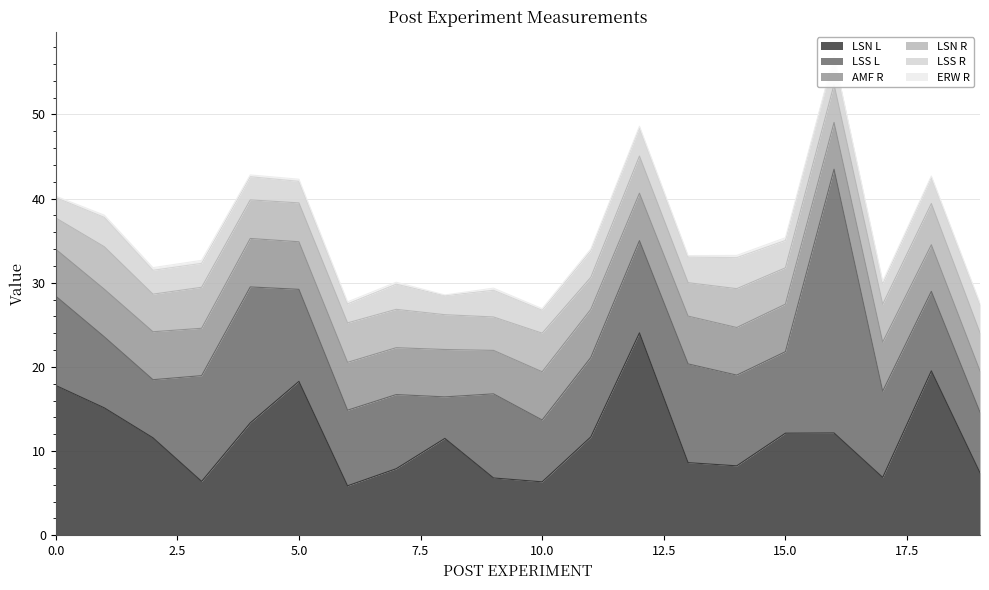

Reading left to right, extract all data points from this chart.

LSN R: 0=3.7	1=5.0	2=4.5	3=4.9	4=4.6	5=4.6	6=4.7	7=4.6	8=4.1	9=4.0	10=4.6	11=3.8	12=4.4	13=4.0	14=4.6	15=4.3	16=4.5	17=4.5	18=4.9	19=4.5
LSN L: 0=17.8	1=15.1	2=11.6	3=6.4	4=13.4	5=18.3	6=5.9	7=7.9	8=11.5	9=6.8	10=6.4	11=11.7	12=24.1	13=8.6	14=8.3	15=12.1	16=12.2	17=6.9	18=19.5	19=7.4
LSS R: 0=2.4	1=3.5	2=2.8	3=2.8	4=2.7	5=2.6	6=2.3	7=3.0	8=2.3	9=3.2	10=2.7	11=3.1	12=3.4	13=3.0	14=3.7	15=3.2	16=3.3	17=2.4	18=3.1	19=3.3
LSS L: 0=10.6	1=8.4	2=6.9	3=12.6	4=16.2	5=10.9	6=9.0	7=8.8	8=4.9	9=10.0	10=7.3	11=9.4	12=11.0	13=11.7	14=10.8	15=9.7	16=31.3	17=10.2	18=9.4	19=7.2
AMF R: 0=5.6	1=5.7	2=5.7	3=5.6	4=5.8	5=5.7	6=5.7	7=5.6	8=5.6	9=5.2	10=5.7	11=5.7	12=5.6	13=5.7	14=5.7	15=5.6	16=5.6	17=5.8	18=5.5	19=4.9
ERW R: 0=0.2	1=0.3	2=0.3	3=0.4	4=0.2	5=0.3	6=0.2	7=0.2	8=0.1	9=0.3	10=0.2	11=0.2	12=0.2	13=0.2	14=0.3	15=0.3	16=0.1	17=0.3	18=0.2	19=0.2